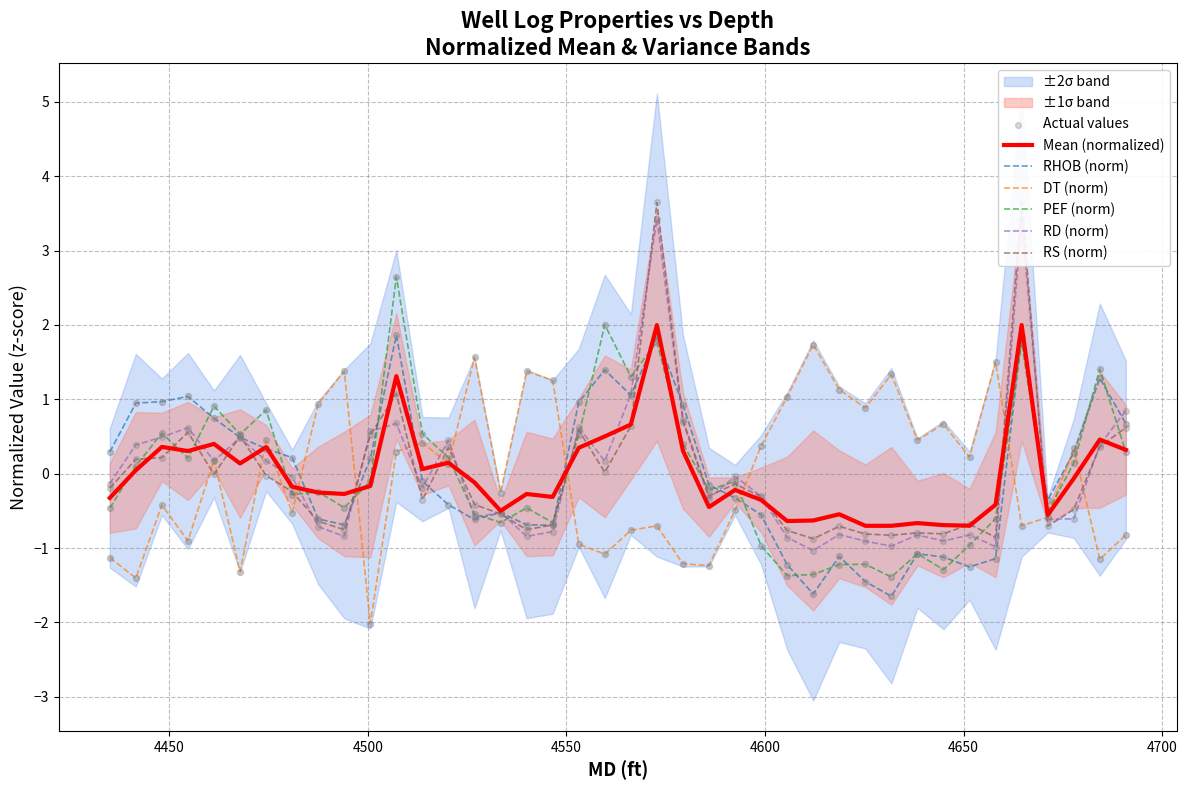

What are all the series names shown in the legend?

rhob, dt, pef, rd, rs